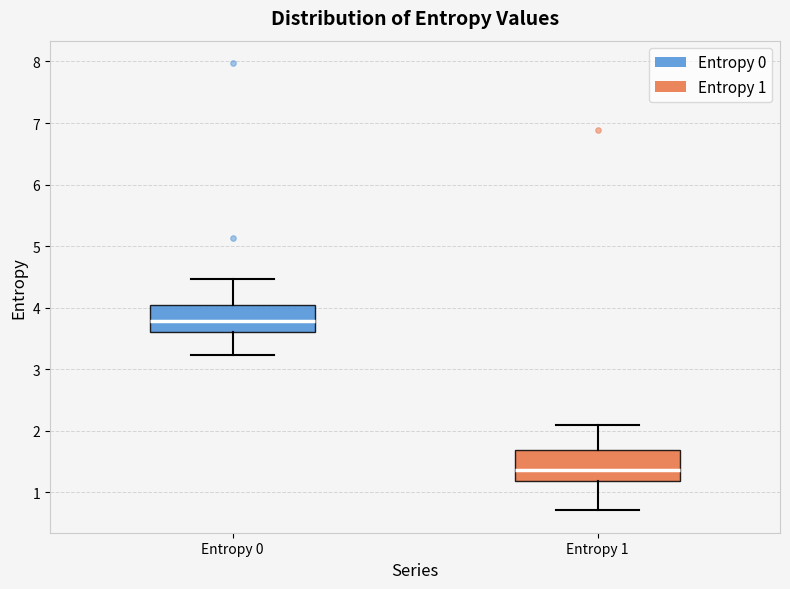

Which box's median line is the highest?

Entropy 0